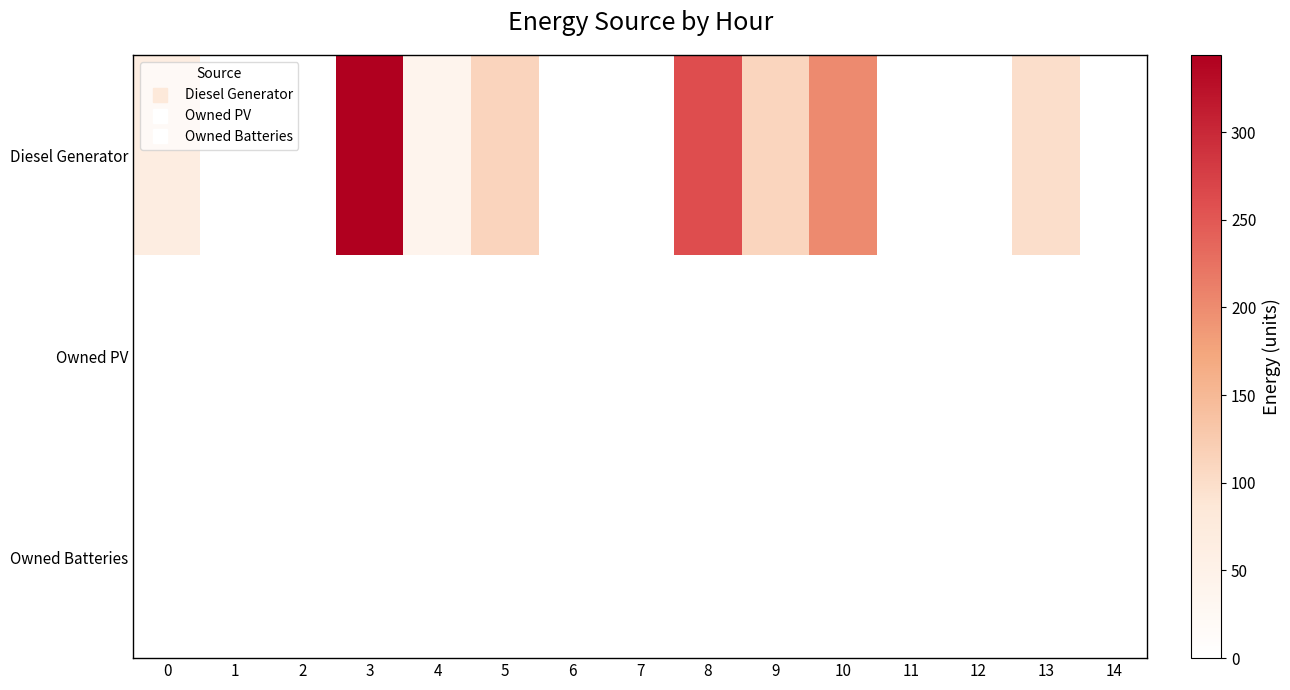

List the series in order of their peak value, highest first.

row_0, row_1, row_2